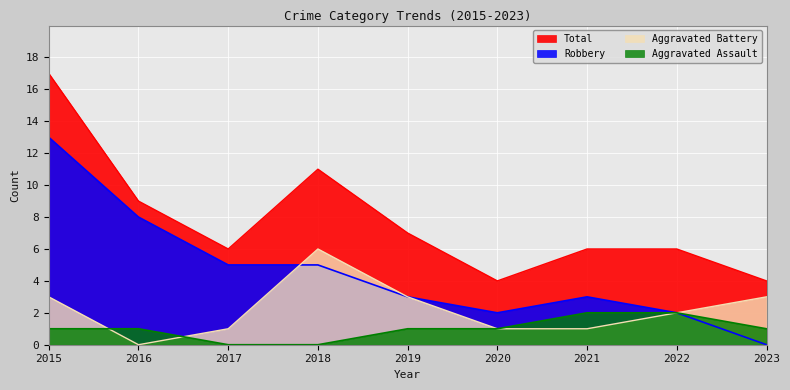

True or false: Aggravated Battery and Total intersect in this chart.

False